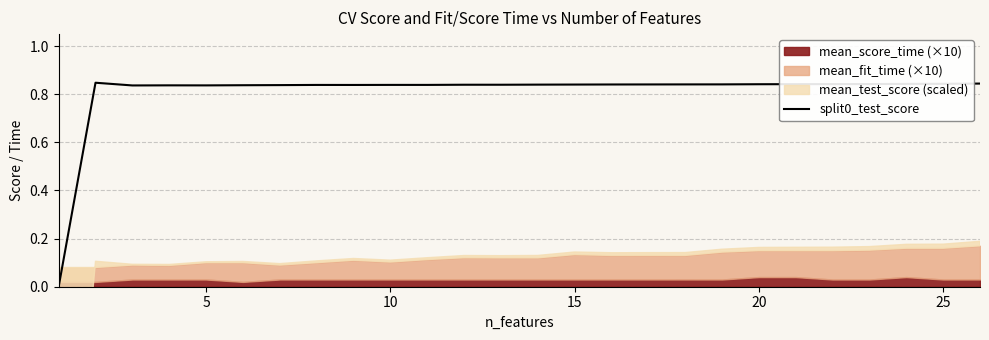

How many lines are shown in the chart?

1